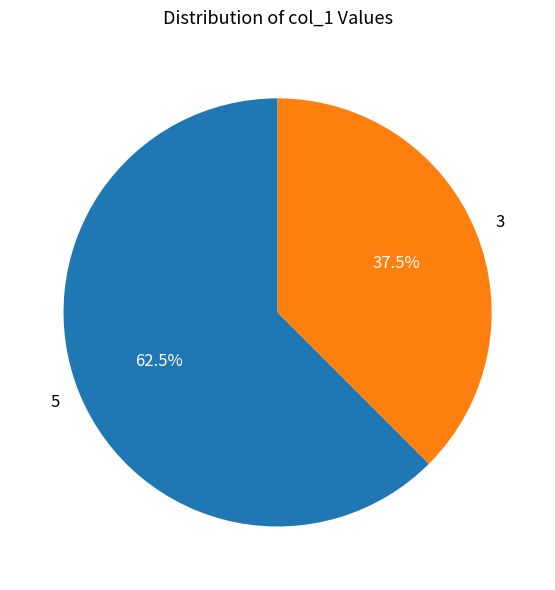

Does any single category account for the majority?

Yes